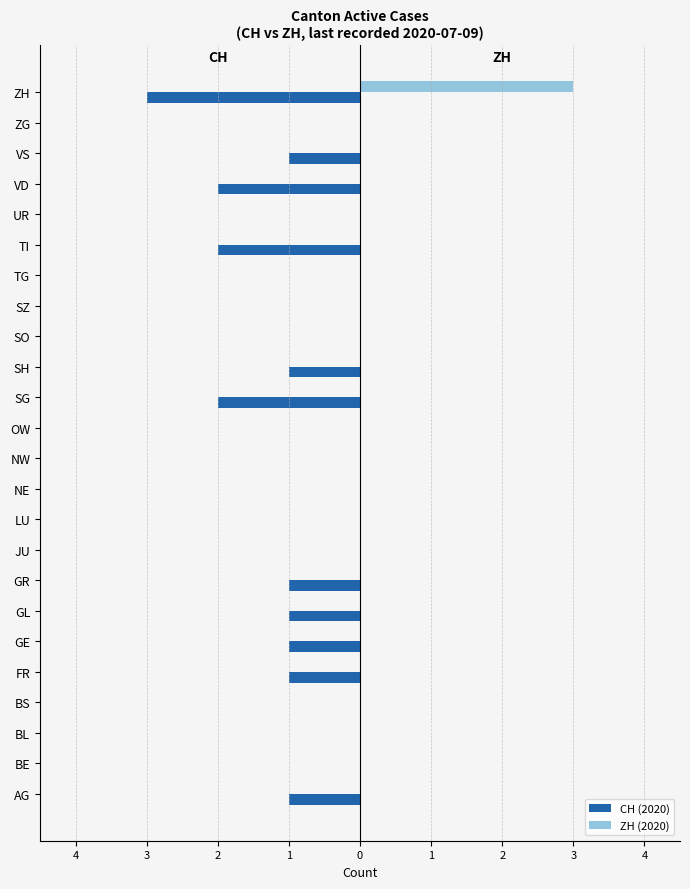

What are all the series names shown in the legend?

CH (2020), ZH (2020)